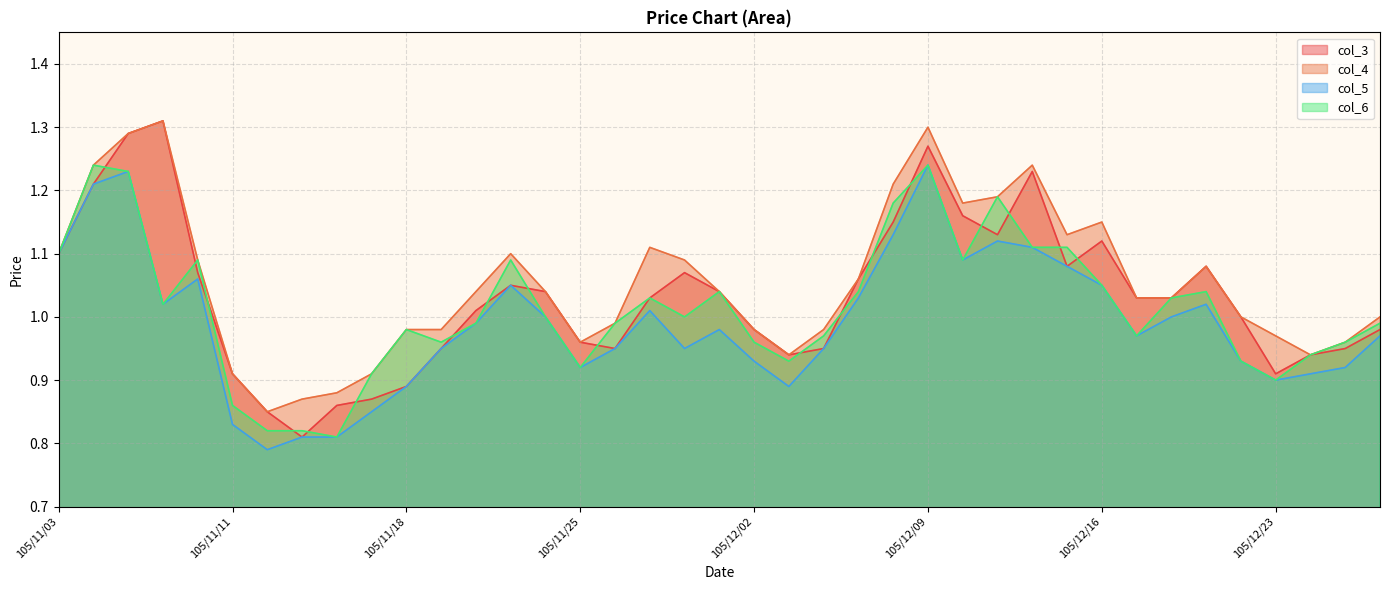

Reading left to right, list all the values displayed in this chart.

col_3: 105/11/03=1.1	105/11/07=1.2	105/11/08=1.3	105/11/09=1.3	105/11/10=1.1	105/11/11=0.9	105/11/14=0.8	105/11/15=0.8	105/11/16=0.9	105/11/17=0.9	105/11/18=0.9	105/11/21=0.9	105/11/22=1.0	105/11/23=1.1	105/11/24=1.0	105/11/25=1.0	105/11/28=0.9	105/11/29=1.0	105/11/30=1.1	105/12/01=1.0	105/12/02=1.0	105/12/05=0.9	105/12/06=0.9	105/12/07=1.1	105/12/08=1.1	105/12/09=1.3	105/12/12=1.2	105/12/13=1.1	105/12/14=1.2	105/12/15=1.1	105/12/16=1.1	105/12/19=1.0	105/12/20=1.0	105/12/21=1.1	105/12/22=1.0	105/12/23=0.9	105/12/26=0.9	105/12/27=0.9	105/12/28=1.0
col_4: 105/11/03=1.1	105/11/07=1.2	105/11/08=1.3	105/11/09=1.3	105/11/10=1.1	105/11/11=0.9	105/11/14=0.8	105/11/15=0.9	105/11/16=0.9	105/11/17=0.9	105/11/18=1.0	105/11/21=1.0	105/11/22=1.0	105/11/23=1.1	105/11/24=1.0	105/11/25=1.0	105/11/28=1.0	105/11/29=1.1	105/11/30=1.1	105/12/01=1.0	105/12/02=1.0	105/12/05=0.9	105/12/06=1.0	105/12/07=1.1	105/12/08=1.2	105/12/09=1.3	105/12/12=1.2	105/12/13=1.2	105/12/14=1.2	105/12/15=1.1	105/12/16=1.1	105/12/19=1.0	105/12/20=1.0	105/12/21=1.1	105/12/22=1.0	105/12/23=1.0	105/12/26=0.9	105/12/27=1.0	105/12/28=1.0
col_5: 105/11/03=1.1	105/11/07=1.2	105/11/08=1.2	105/11/09=1.0	105/11/10=1.1	105/11/11=0.8	105/11/14=0.8	105/11/15=0.8	105/11/16=0.8	105/11/17=0.8	105/11/18=0.9	105/11/21=0.9	105/11/22=1.0	105/11/23=1.1	105/11/24=1.0	105/11/25=0.9	105/11/28=0.9	105/11/29=1.0	105/11/30=0.9	105/12/01=1.0	105/12/02=0.9	105/12/05=0.9	105/12/06=0.9	105/12/07=1.0	105/12/08=1.1	105/12/09=1.2	105/12/12=1.1	105/12/13=1.1	105/12/14=1.1	105/12/15=1.1	105/12/16=1.1	105/12/19=1.0	105/12/20=1.0	105/12/21=1.0	105/12/22=0.9	105/12/23=0.9	105/12/26=0.9	105/12/27=0.9	105/12/28=1.0
col_6: 105/11/03=1.1	105/11/07=1.2	105/11/08=1.2	105/11/09=1.0	105/11/10=1.1	105/11/11=0.9	105/11/14=0.8	105/11/15=0.8	105/11/16=0.8	105/11/17=0.9	105/11/18=1.0	105/11/21=1.0	105/11/22=1.0	105/11/23=1.1	105/11/24=1.0	105/11/25=0.9	105/11/28=1.0	105/11/29=1.0	105/11/30=1.0	105/12/01=1.0	105/12/02=1.0	105/12/05=0.9	105/12/06=1.0	105/12/07=1.0	105/12/08=1.2	105/12/09=1.2	105/12/12=1.1	105/12/13=1.2	105/12/14=1.1	105/12/15=1.1	105/12/16=1.1	105/12/19=1.0	105/12/20=1.0	105/12/21=1.0	105/12/22=0.9	105/12/23=0.9	105/12/26=0.9	105/12/27=1.0	105/12/28=1.0